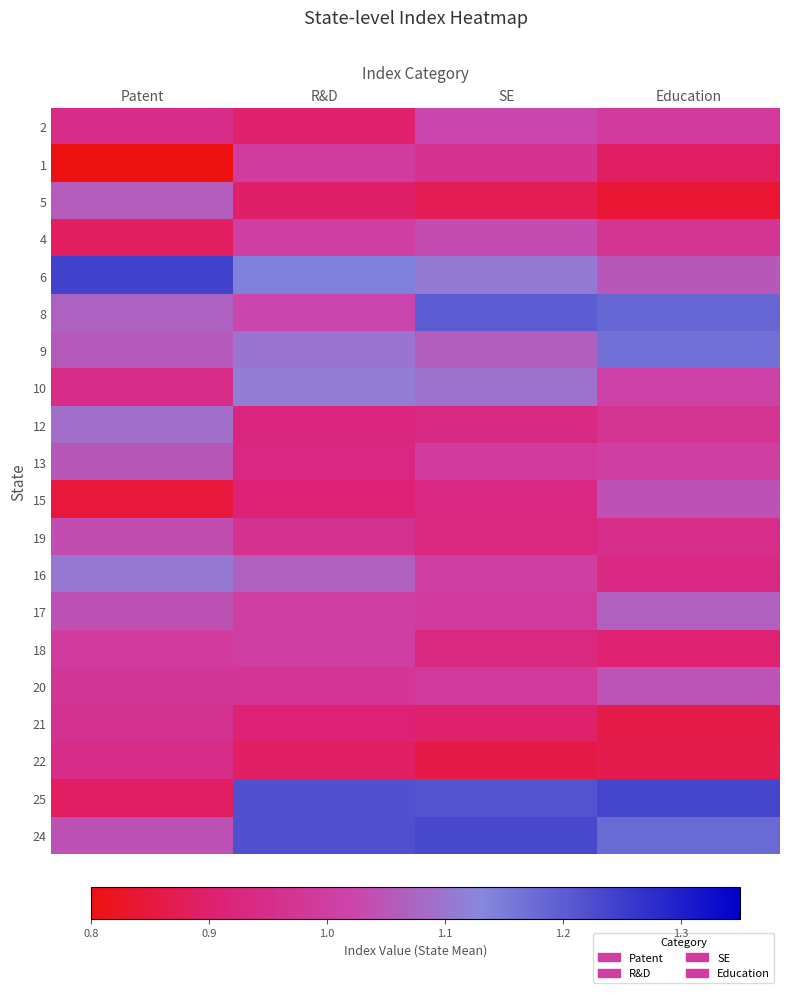

At how many categories does at least one series exceed 1?

4